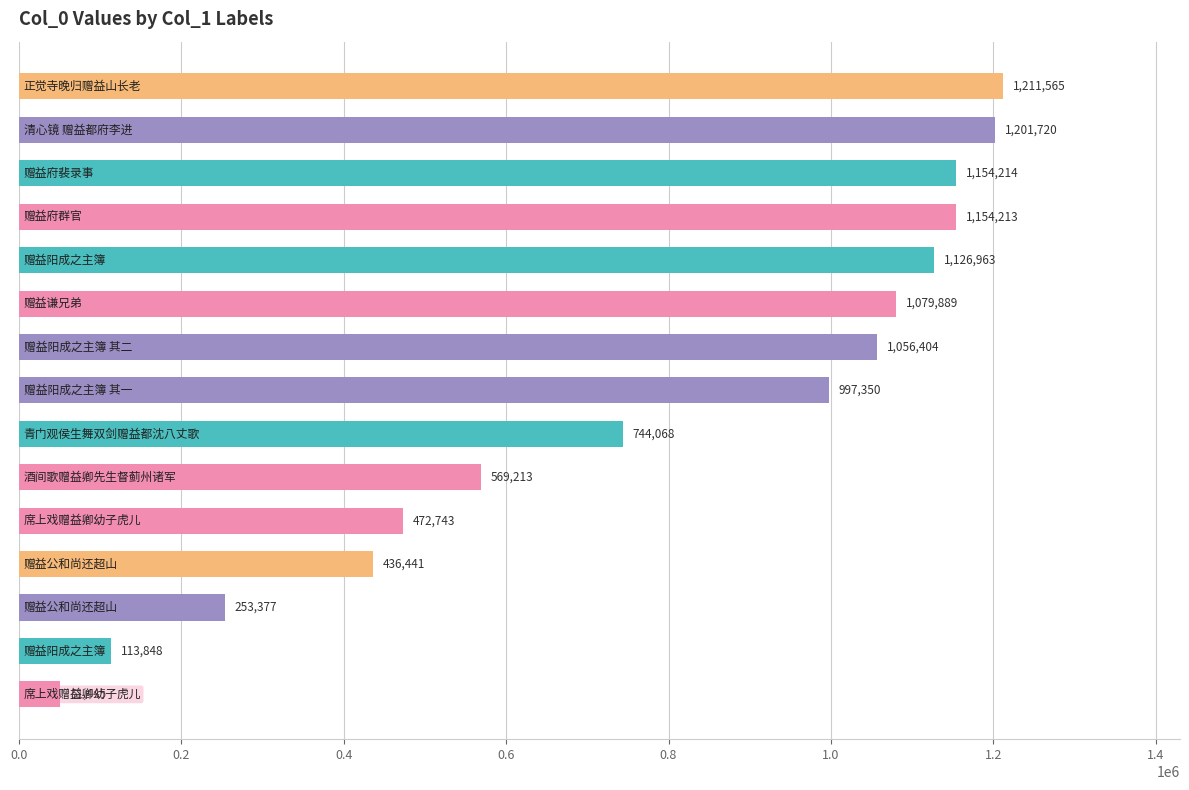

What is the minimum value shown in the chart?

51445